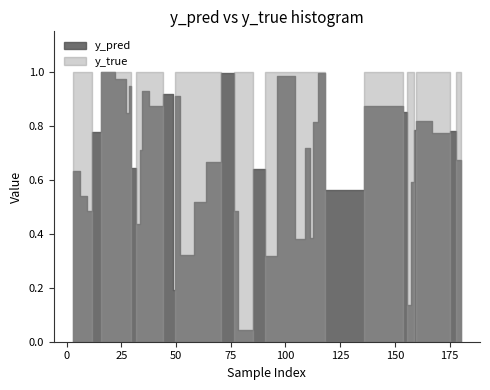

How many interior local valleys does the y_true series have?

7